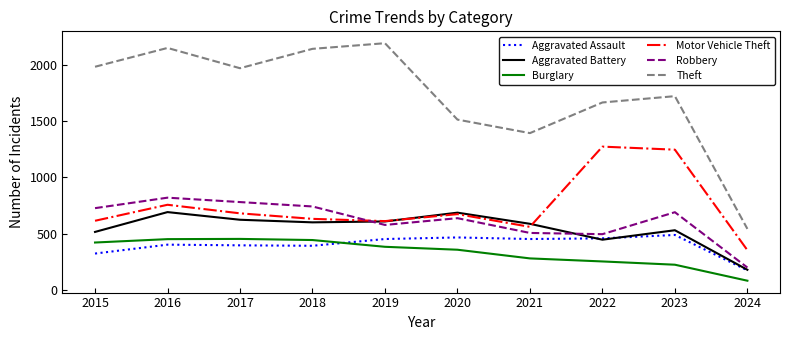

Where do Robbery and Motor Vehicle Theft first cross each other?

2018 and 2019